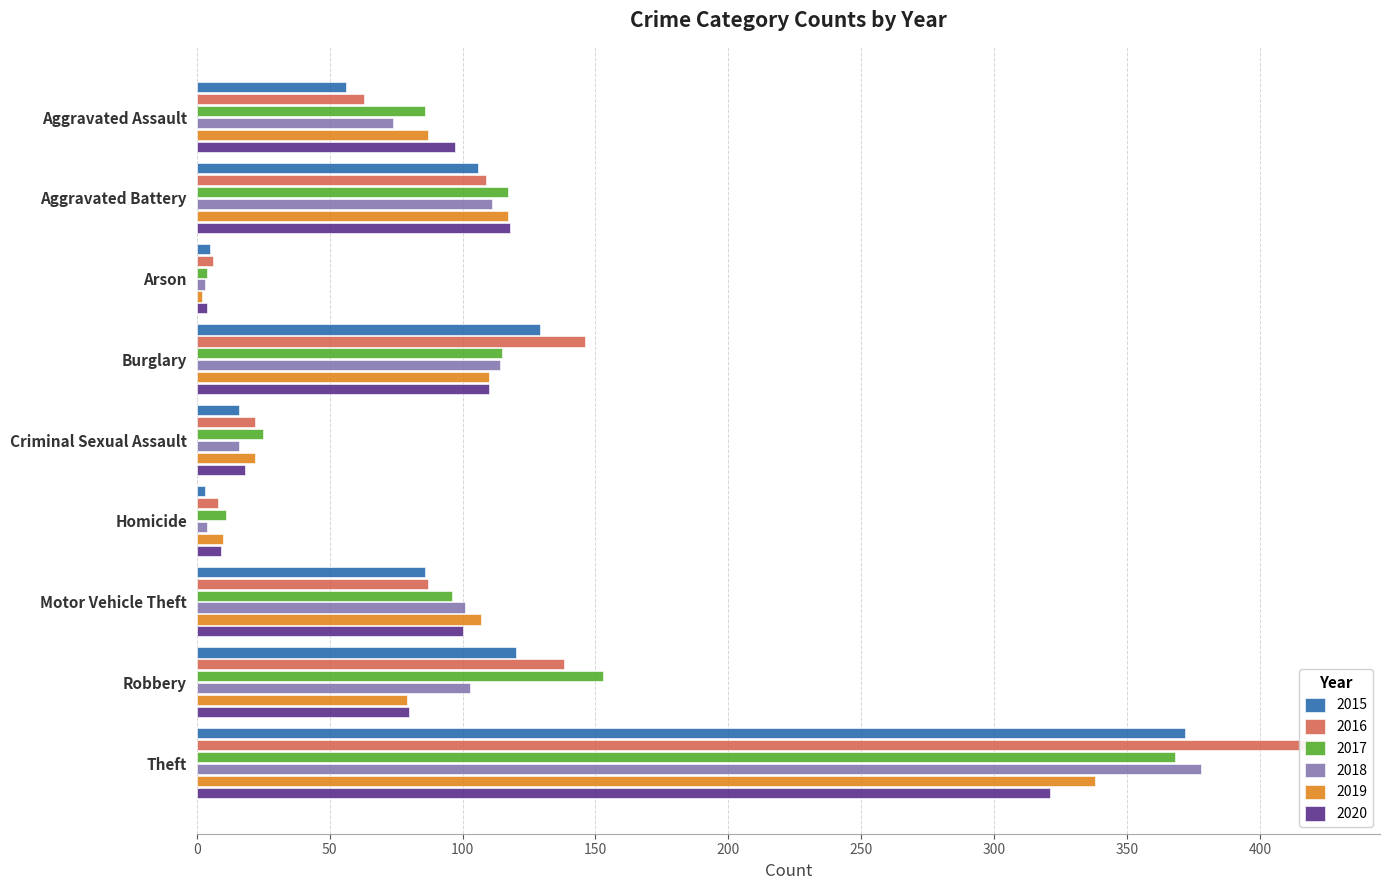

What is the maximum value shown in the chart?

424